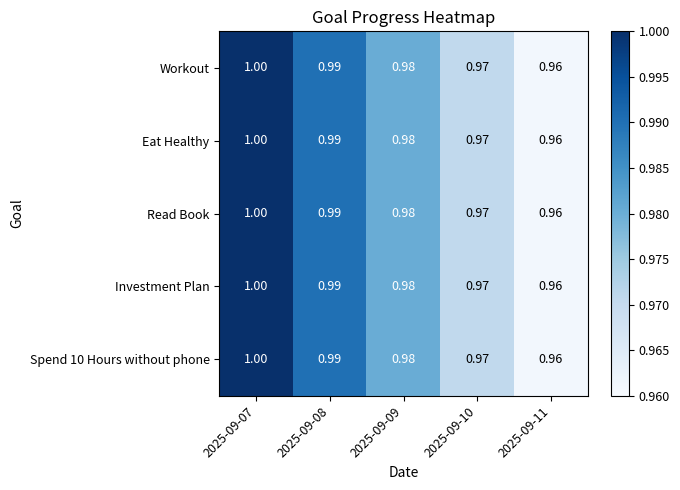

What is the maximum value shown in the chart?

1.0